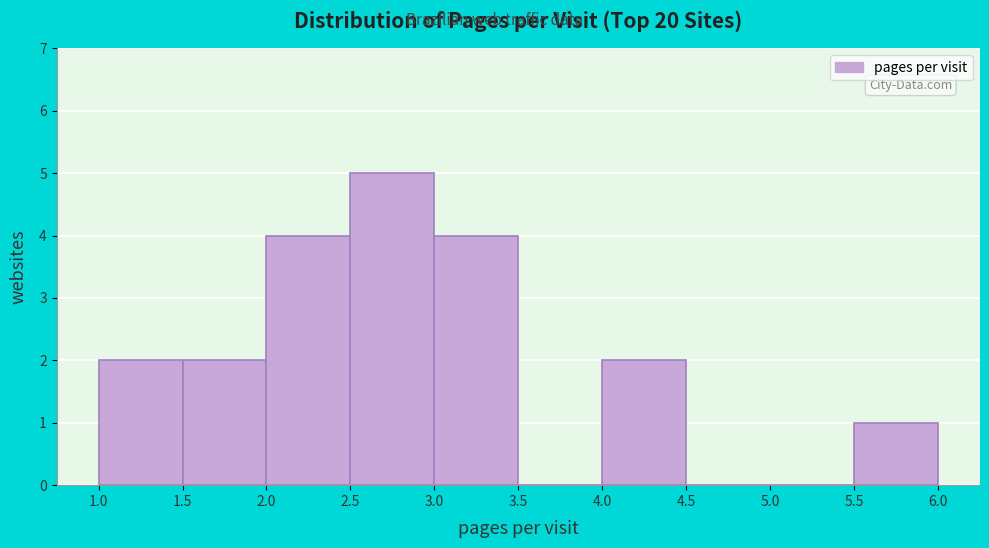

How tall is the bar that spans 1.0 to 1.5 on the x-axis? The values are not printed on the chart, so give them approximately, as read against the axis.

2